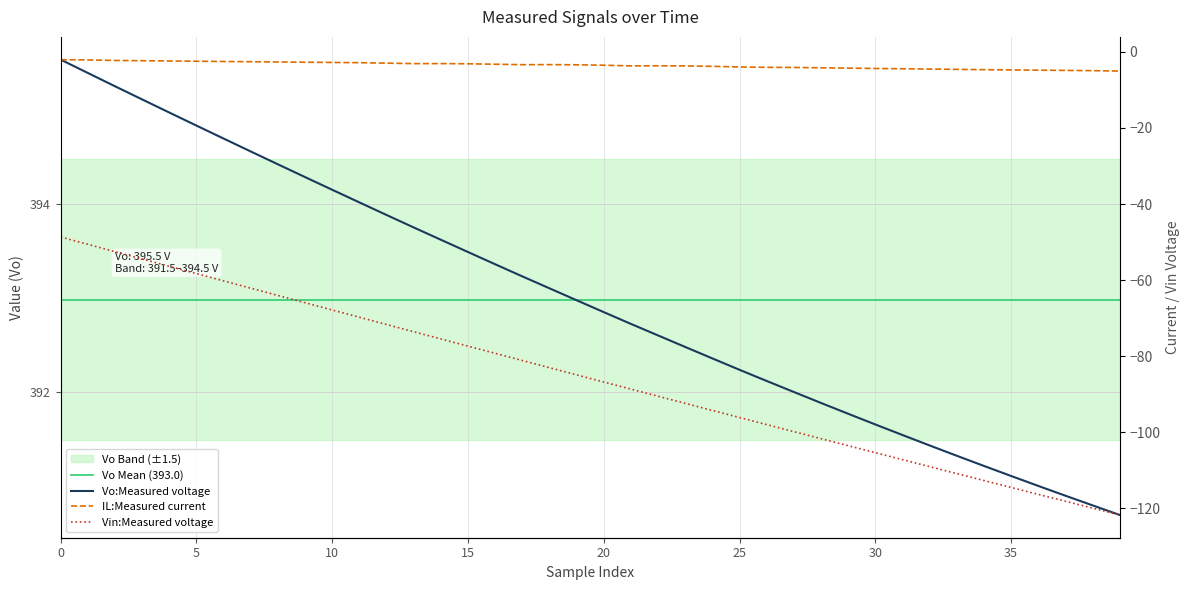

What is the average value of the Vin:Measured voltage series?

-85.6